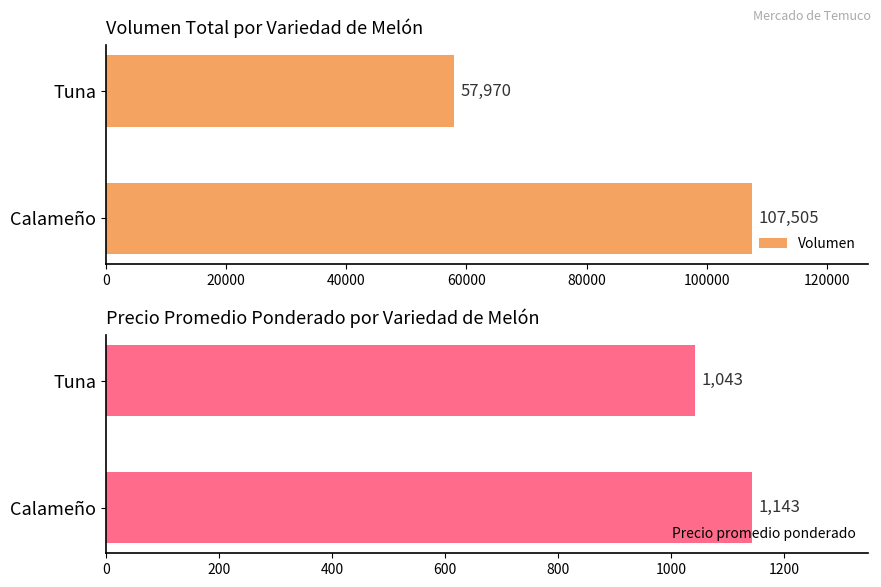

How many data points in Precio promedio ponderado are less than 1143?

1